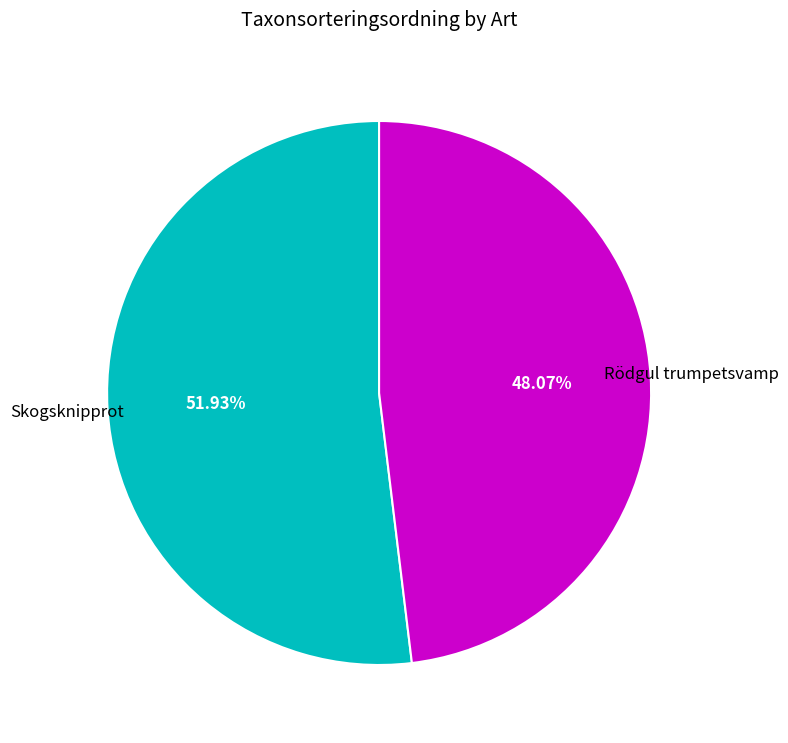

Is there a majority slice in this chart?

Yes